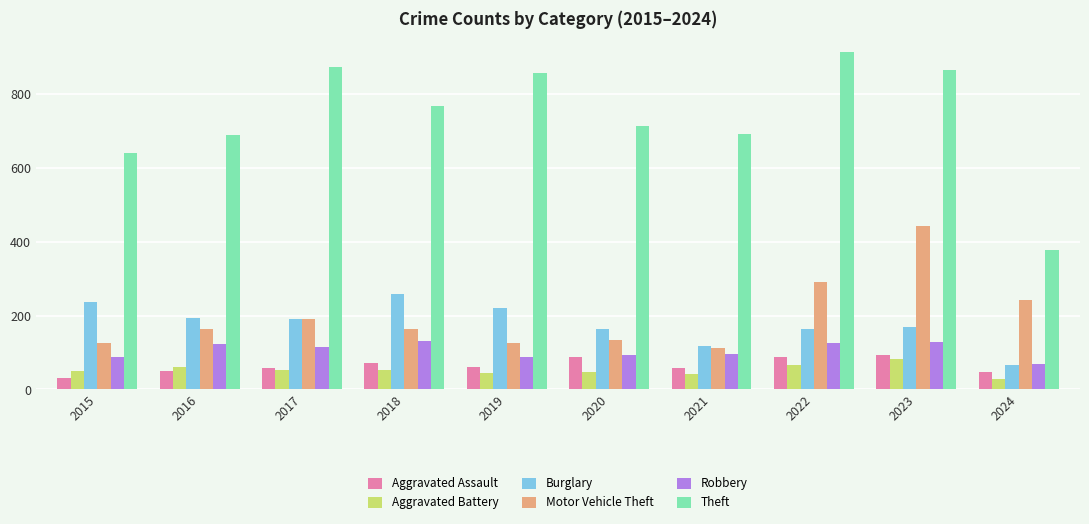

What is the greatest value displayed?

912